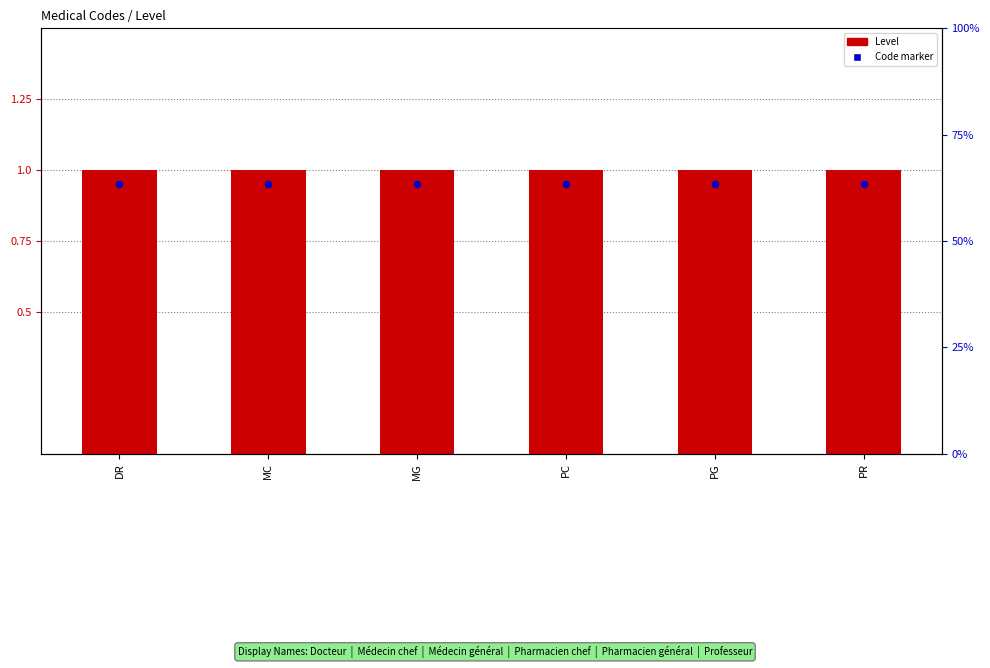

Which series has the widest spread of Y values?

Level